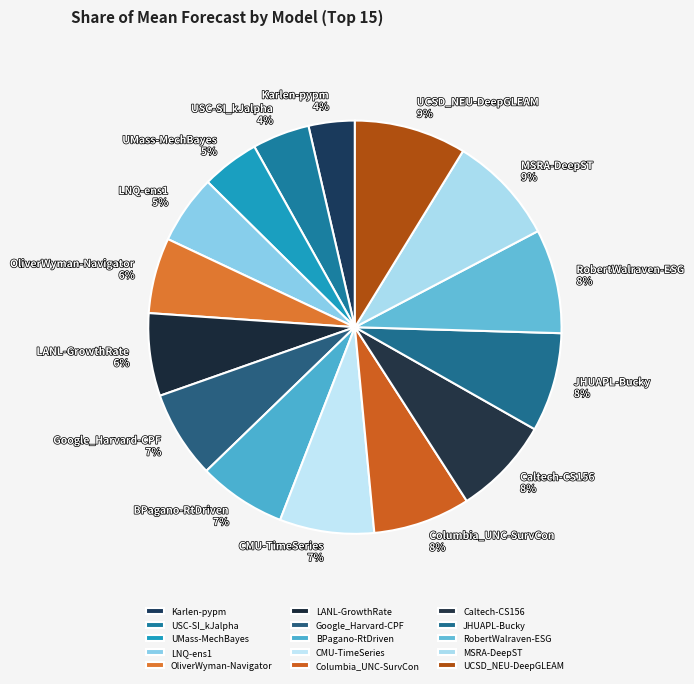

To the nearest percent, what portion does UCSD_NEU-DeepGLEAM represent?

9%